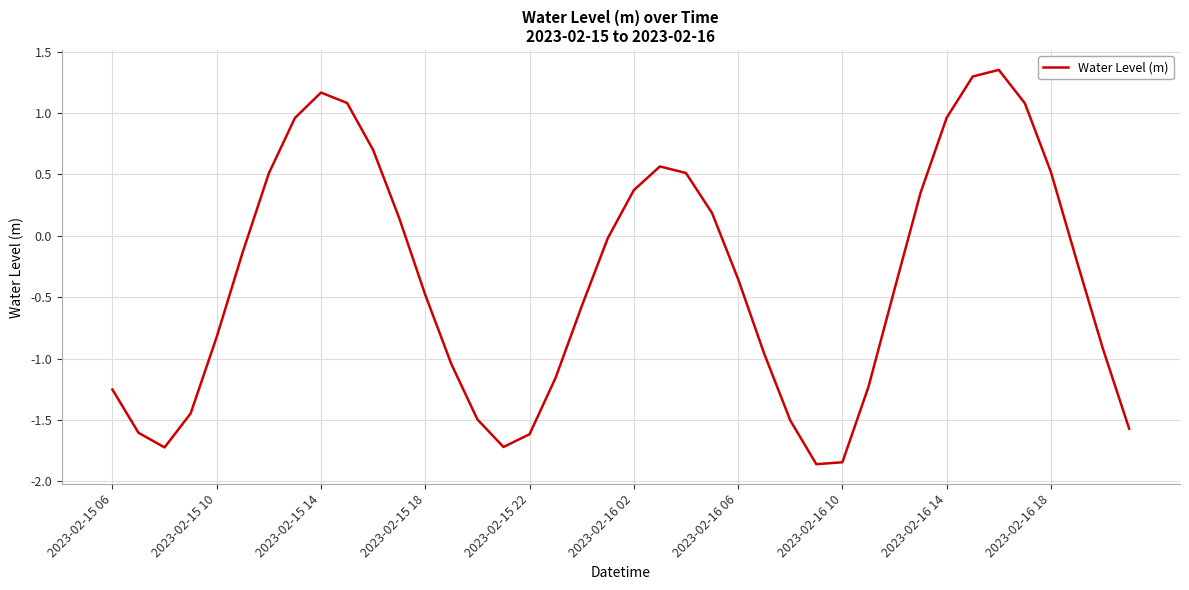

How many positive values are there?

16